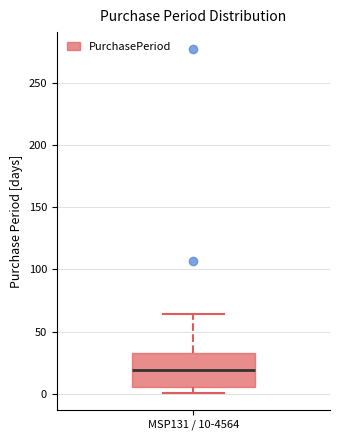

Transcribe this box plot: give where the median line is, the range the box spans, and where the two whiskers end, as read against the y-axis. The values are not printed on the chart, so give them approximately, as read against the axis.

median 20, box 5 to 35, whiskers 0 to 65